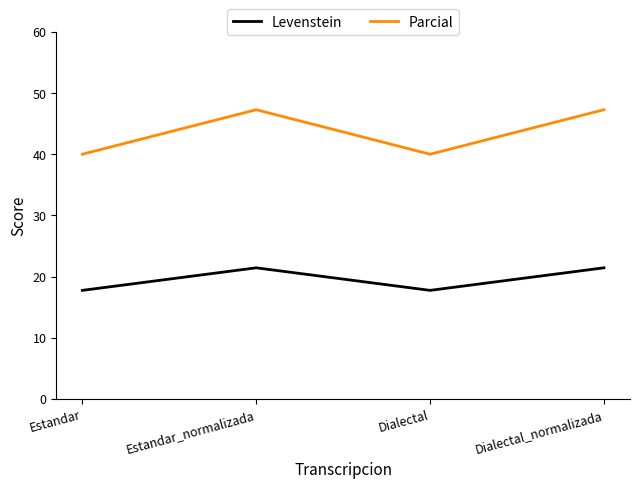

True or false: Levenstein and Parcial cross at least once.

False